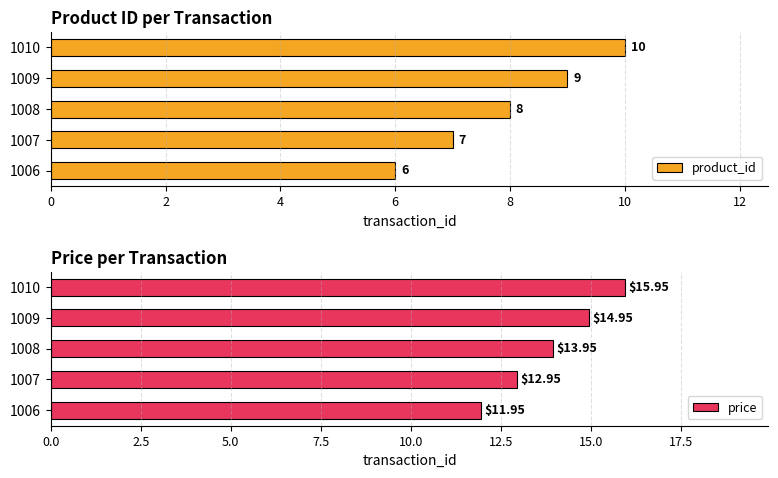

Rank the categories by price value from lowest to highest.

1006, 1007, 1008, 1009, 1010